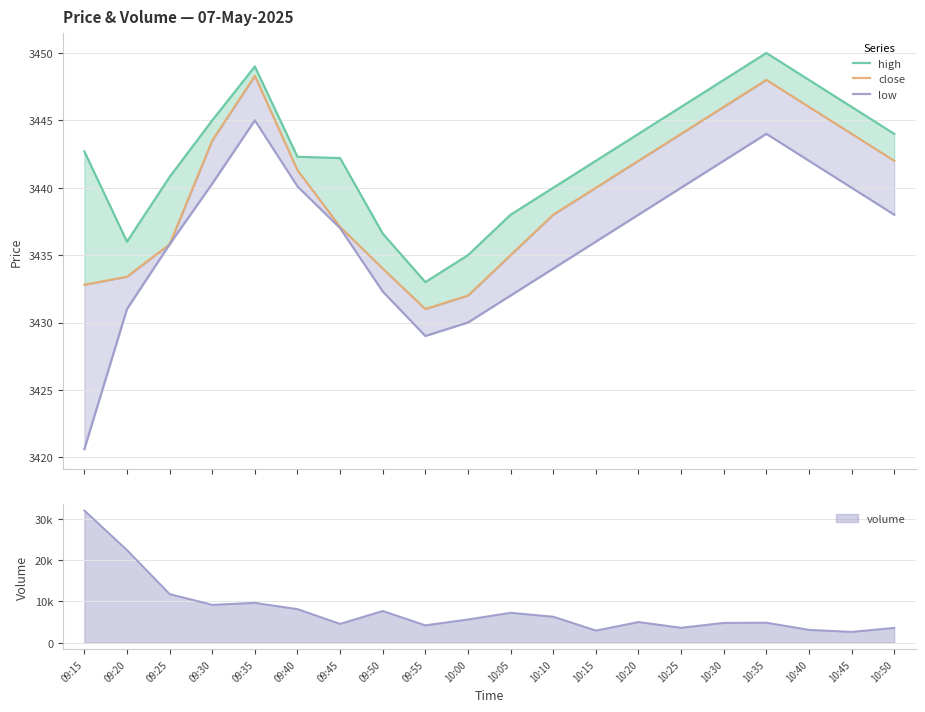

True or false: high and low intersect in this chart.

False